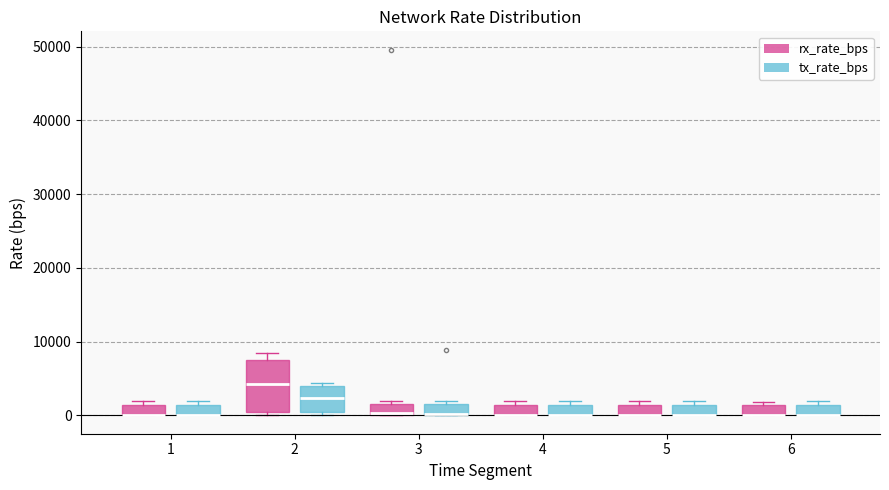

Where is the upper edge of the box for 5 (rx_rate_bps) on the y-axis? The values are not printed on the chart, so give them approximately, as read against the axis.

1000